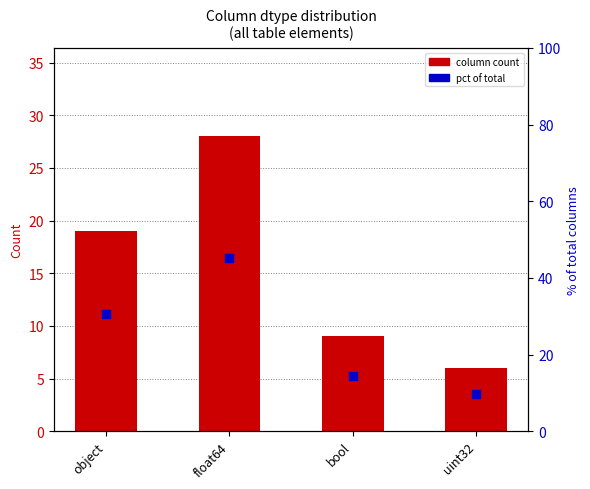

At how many categories does at least one series exceed 28?

2